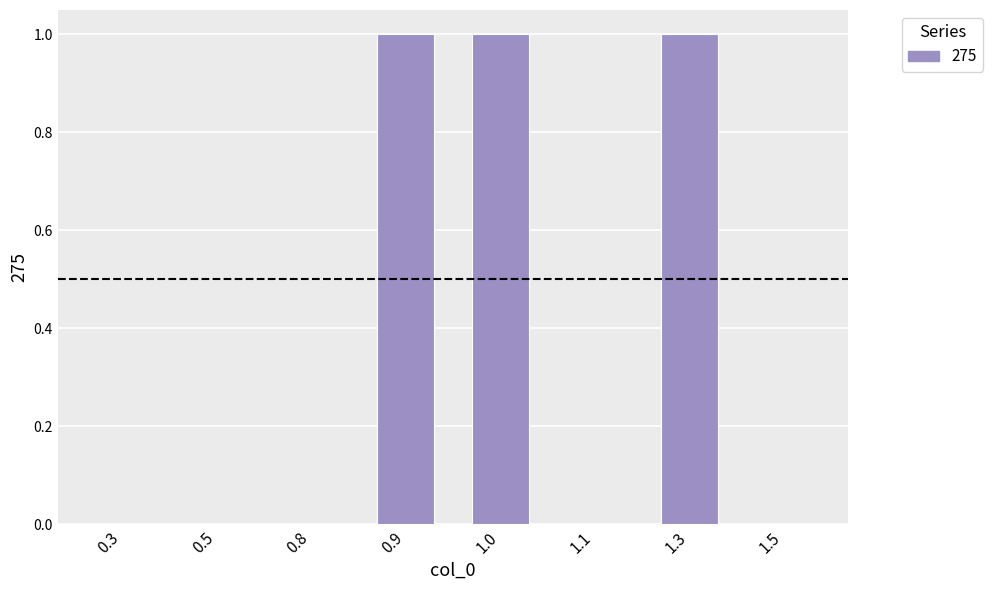

Is it true that the value at 1.0 is 1?

True